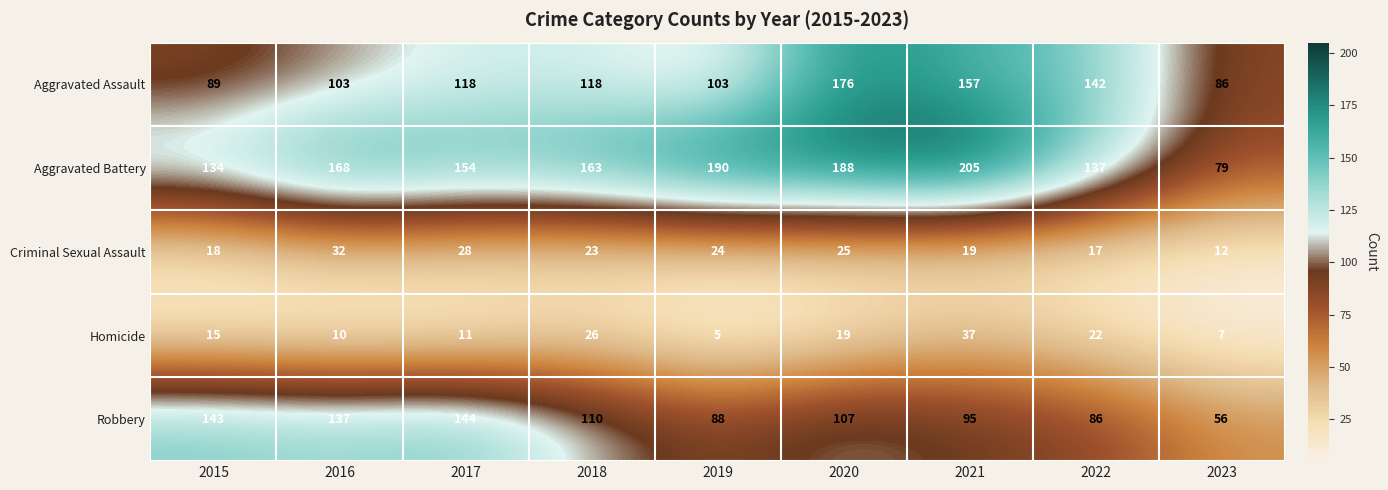

Which series has the largest range (max minus min)?

Aggravated Battery